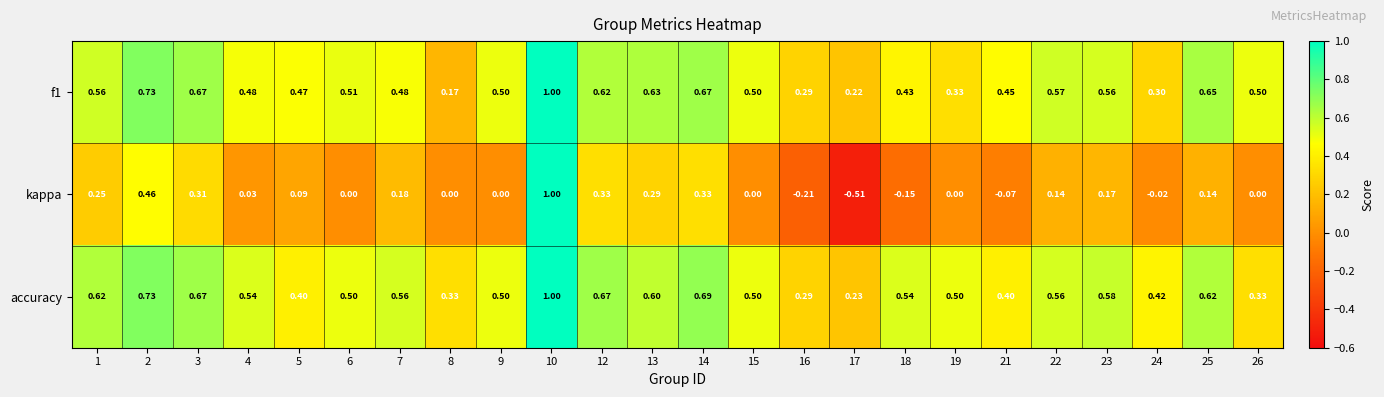

Which series has the largest range (max minus min)?

kappa